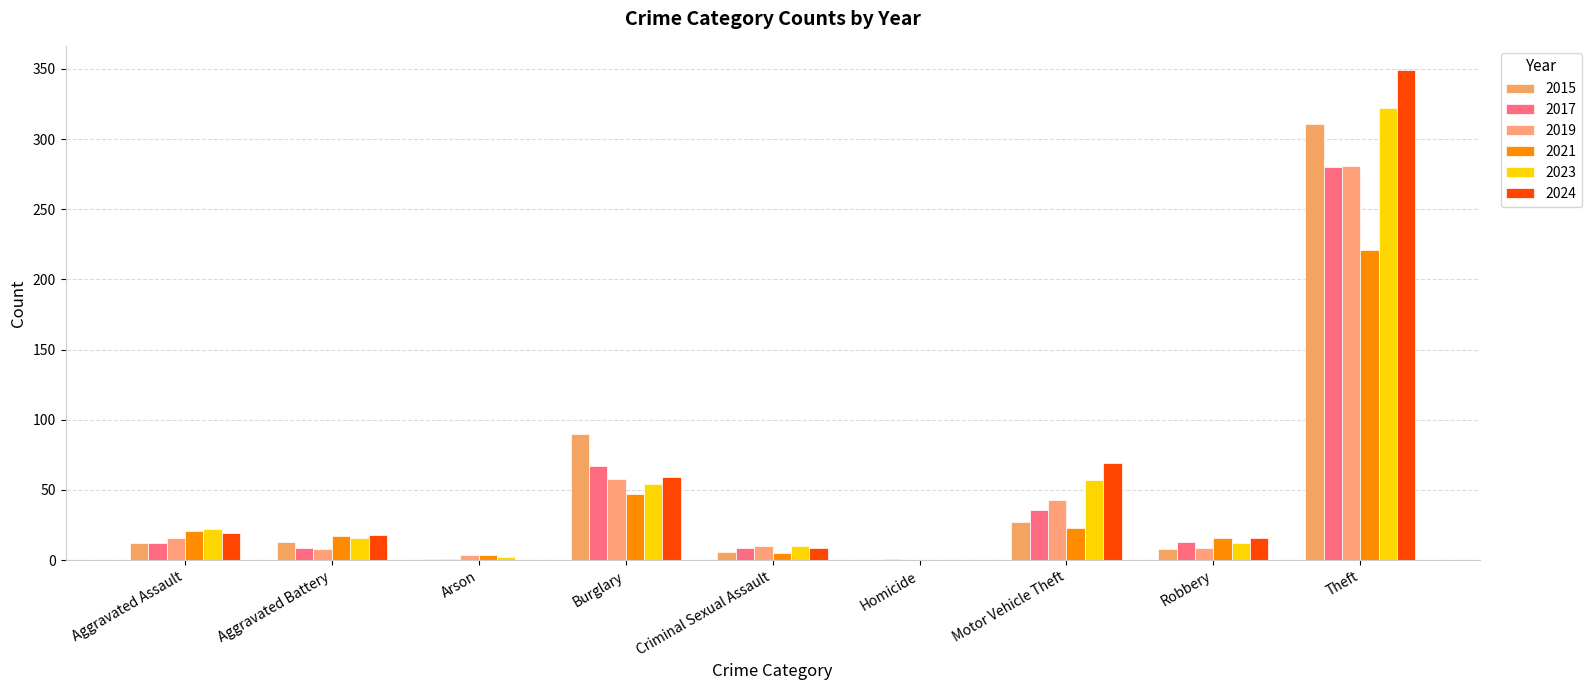

Does the chart contain stacked bars?

No